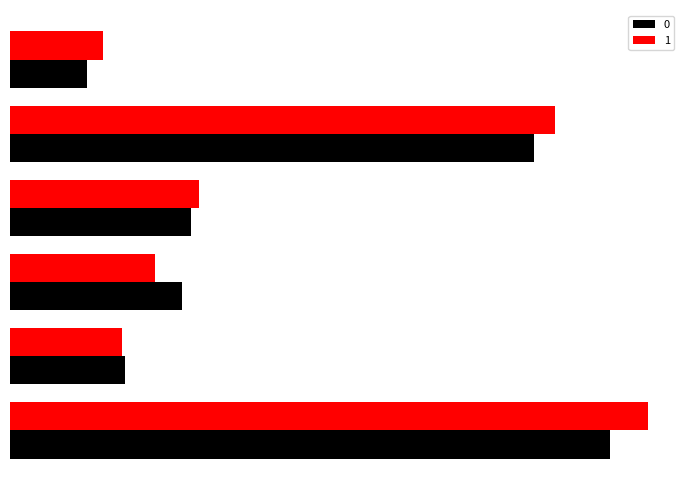

Which series has the largest total across all categories?

1